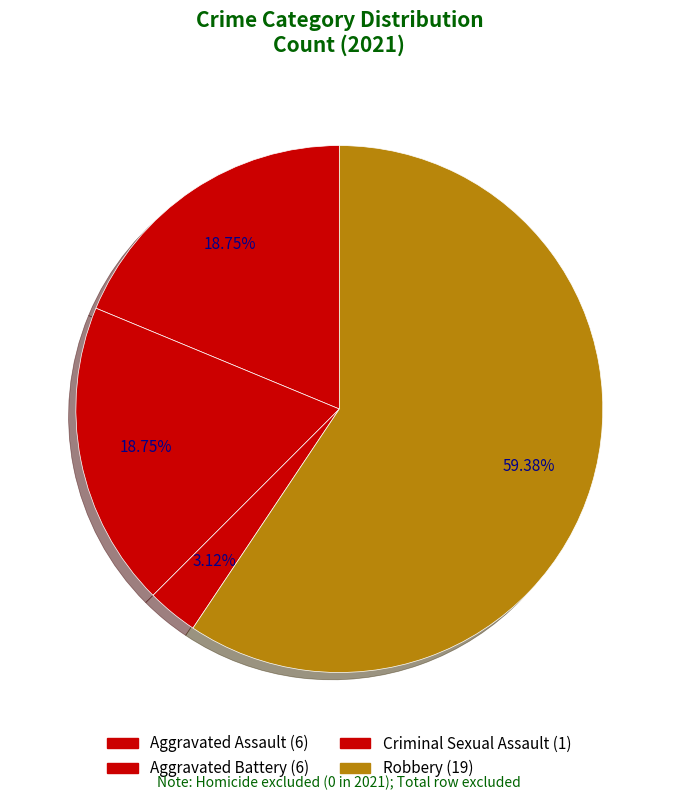

What is the total percentage of Aggravated Battery and Aggravated Assault?

37.5%